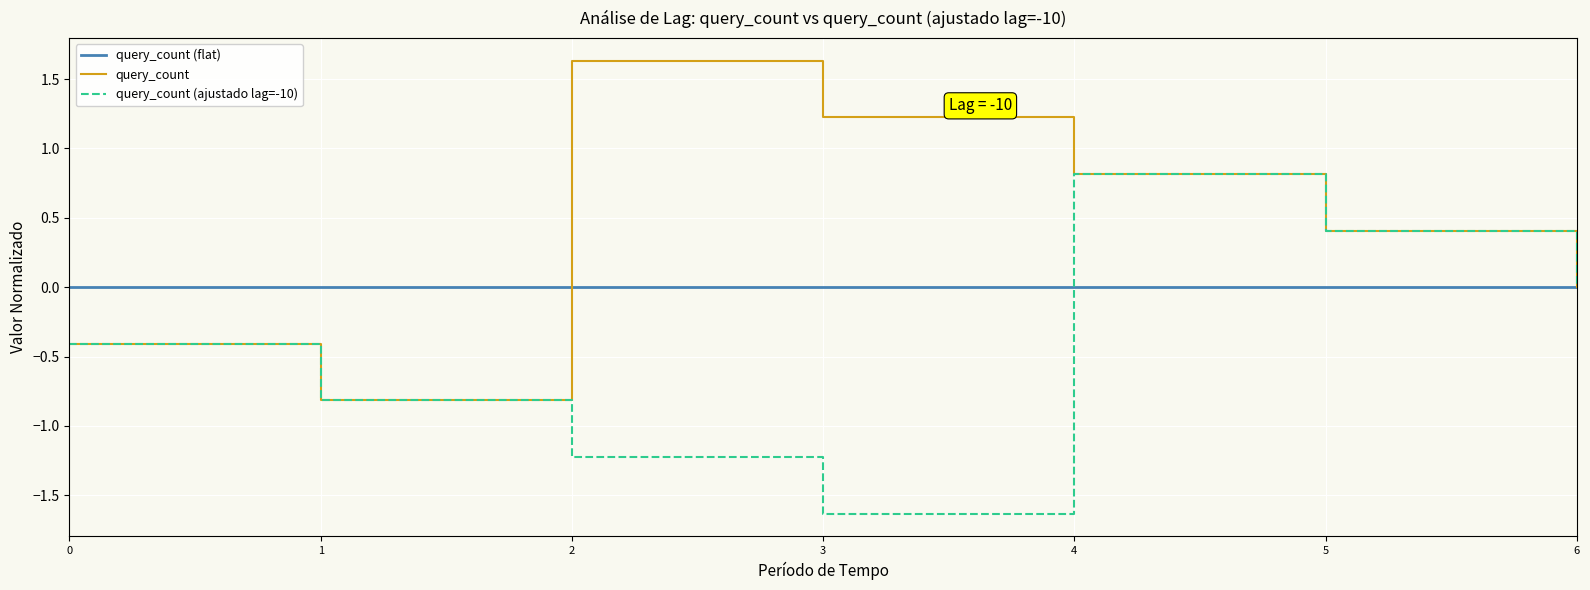

At 3, list the series in order from smallest to largest.

query_count (ajustado lag=-10), query_count (flat), query_count